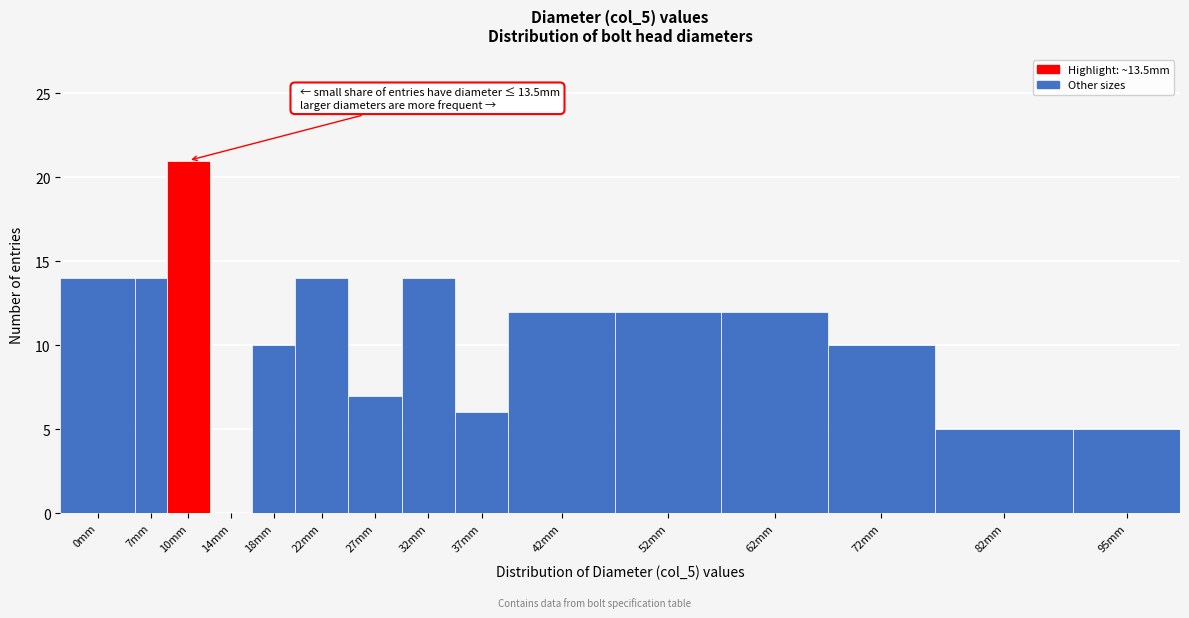

Reading left to right, extract all data points from this chart.

0mm=14	7mm=14	10mm=21	14mm=0	18mm=10	22mm=14	27mm=7	32mm=14	37mm=6	42mm=12	52mm=12	62mm=12	72mm=10	82mm=5	95mm=5